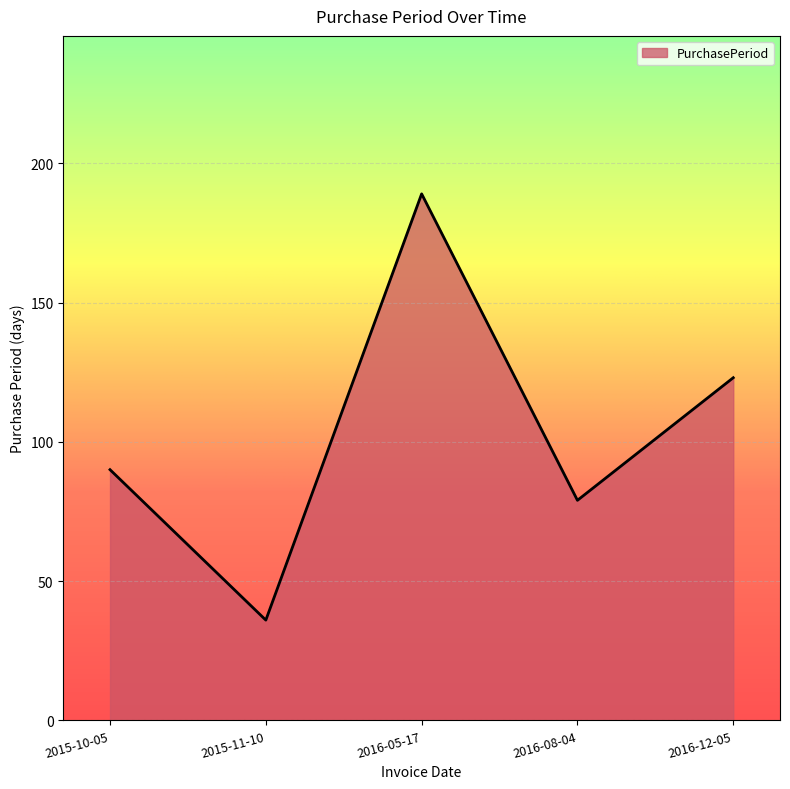

Which has a higher value, 2015-11-10 or 2016-05-17?

2016-05-17